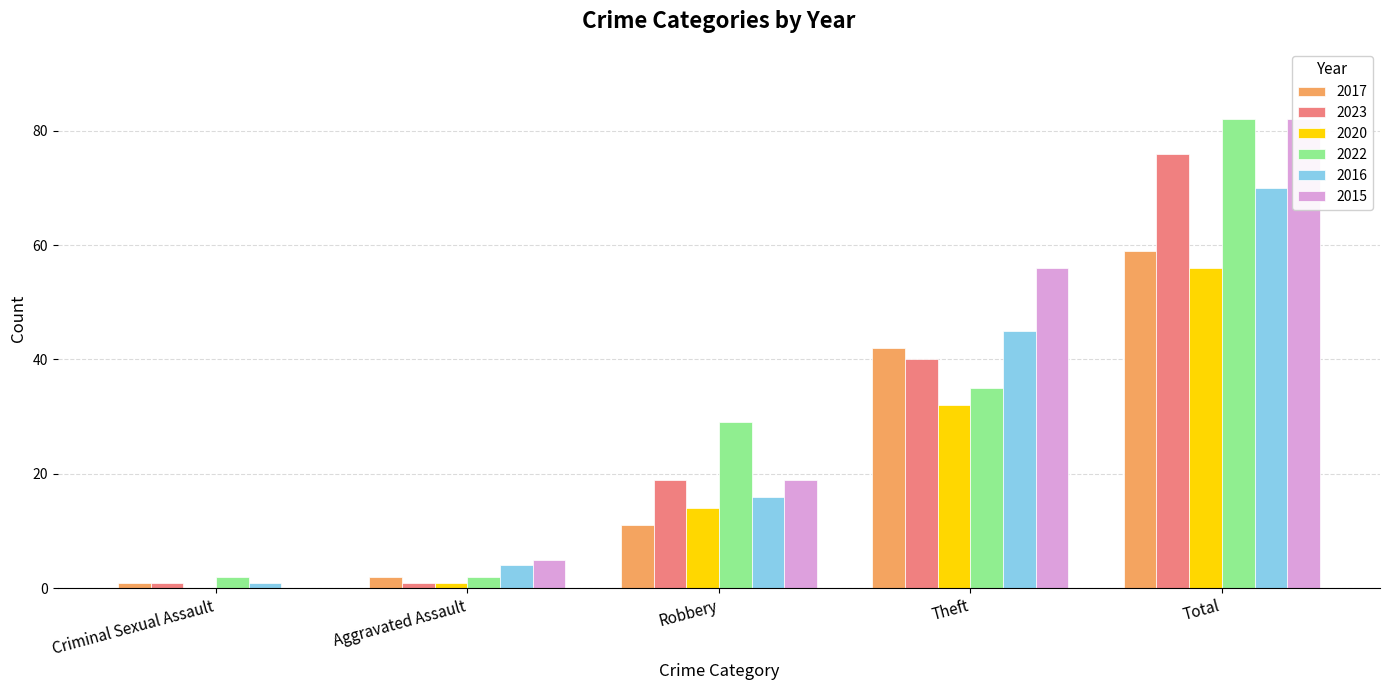

Where is 2023 nearest to the value 38?

Theft